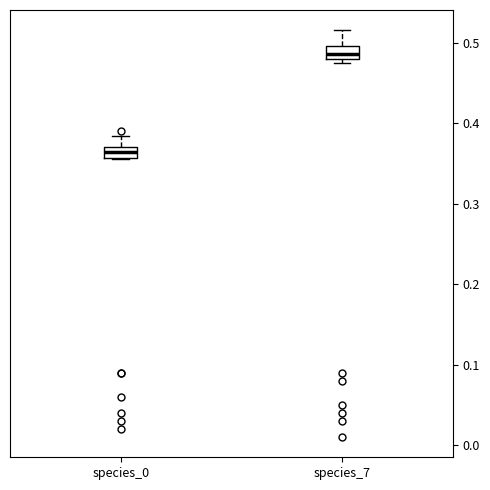

Where is the upper edge of the box for species_7 on the y-axis? The values are not printed on the chart, so give them approximately, as read against the axis.

0.50